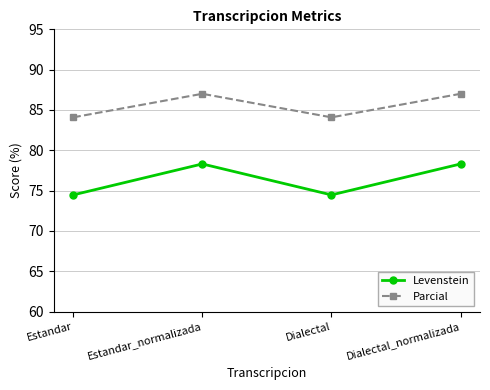

At Estandar_normalizada, list the series in order from largest to smallest.

Parcial, Levenstein